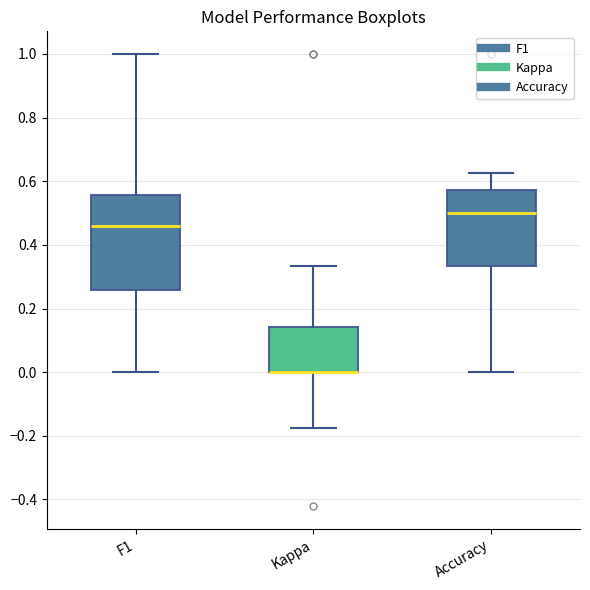

Reading left to right, transcribe this box plot: for each box, give where its median line is, the range the box spans, and where its two whiskers end, as read against the y-axis. The values are not printed on the chart, so give them approximately, as read against the axis.

F1: median 0.46, box 0.26 to 0.56, whiskers 0.00 to 1.00
Kappa: median 0.00 (drawn on the box's lower edge), box 0.00 to 0.14, whiskers -0.18 to 0.34
Accuracy: median 0.50, box 0.34 to 0.58, whiskers 0.00 to 0.62